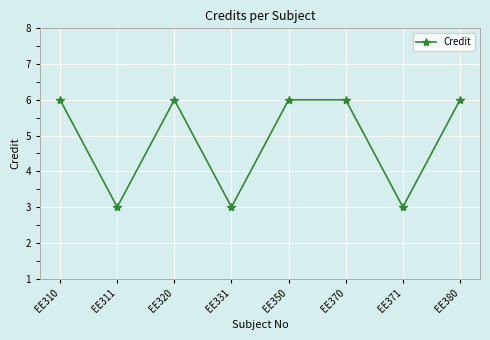

Count the number of data series in this chart.

1